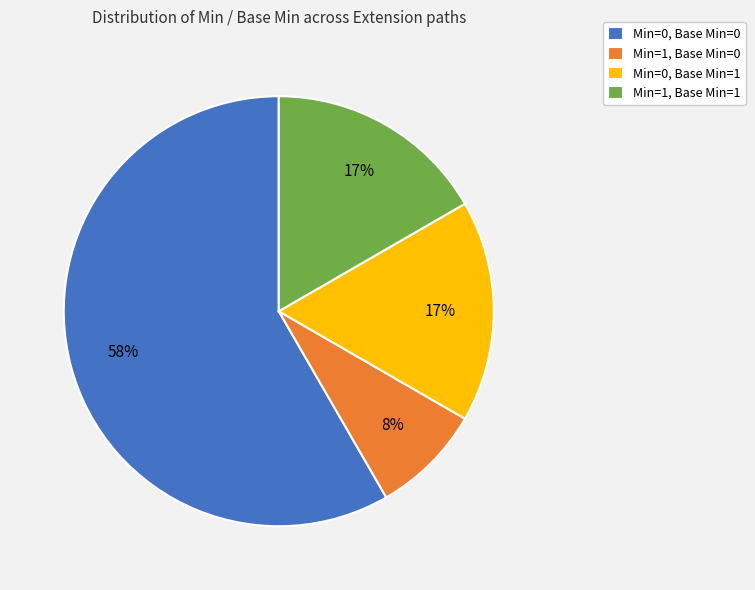

What percentage is the Min=0, Base Min=0 slice, to the nearest percent?

58%